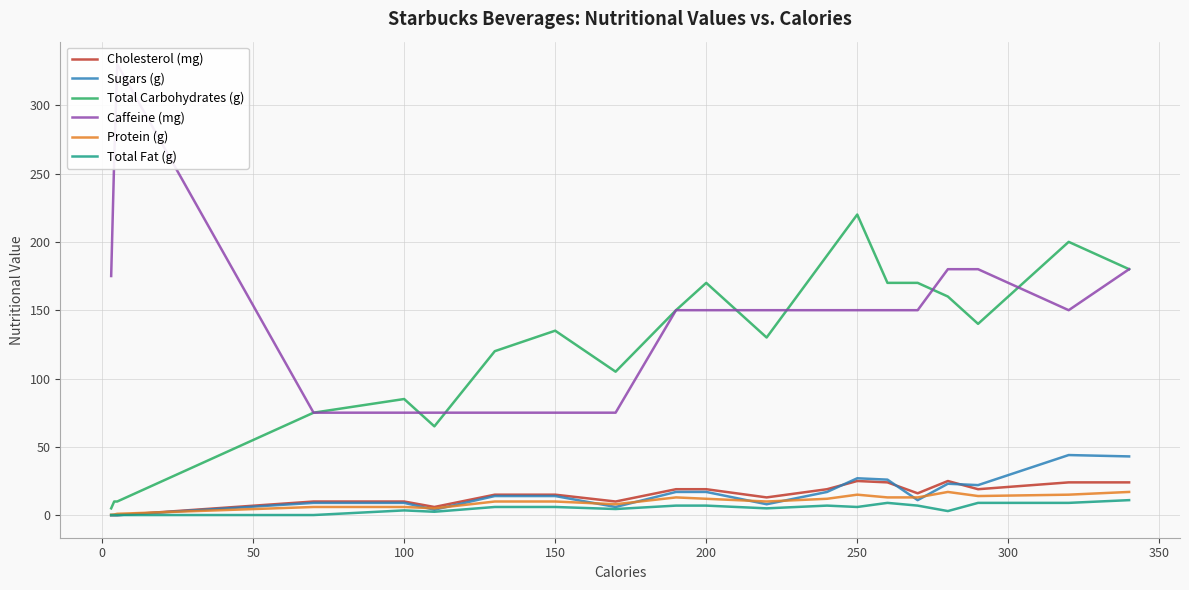

The Sugars (g) series shows 27.0 at 250. True or false?

True